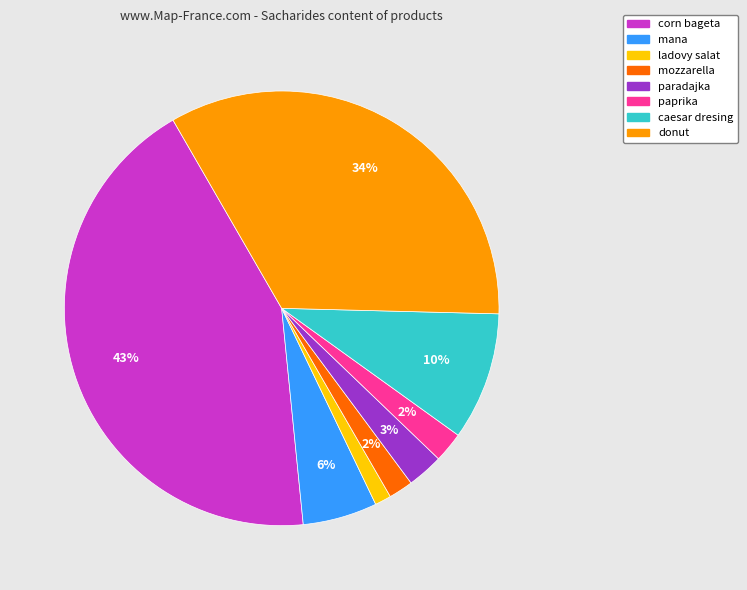

Between mozzarella and ladovy salat, which is larger?

mozzarella